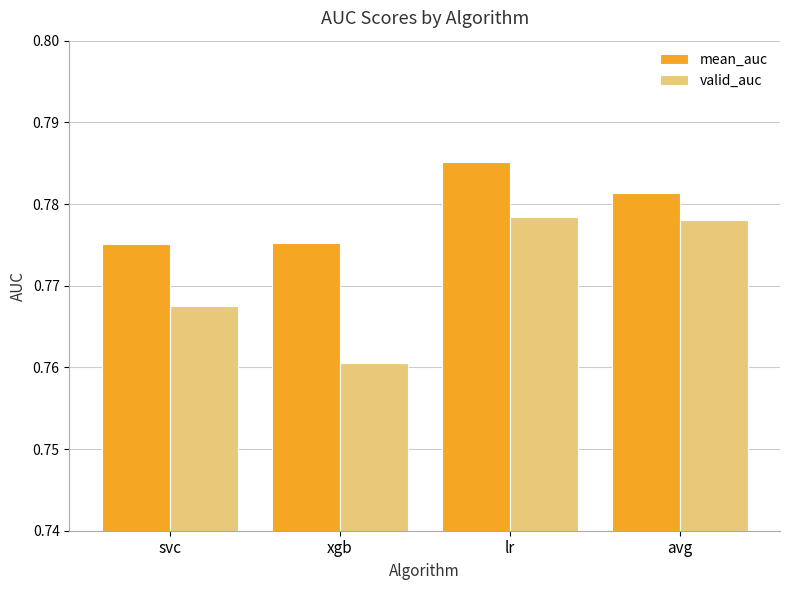

Between svc and avg, which series saw the biggest shift?

valid_auc